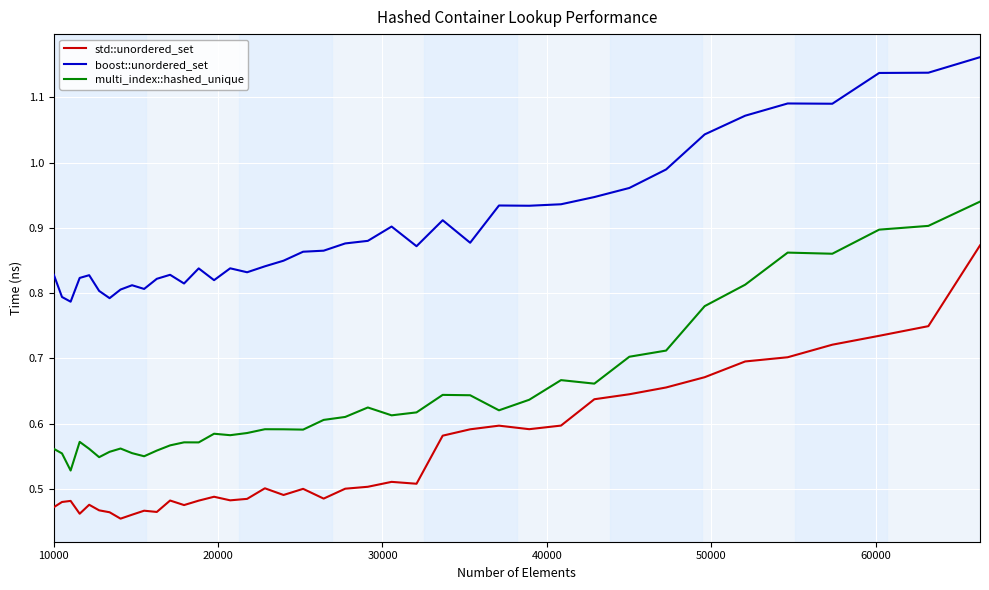

Which series has the largest total across all categories?

boost::unordered_set